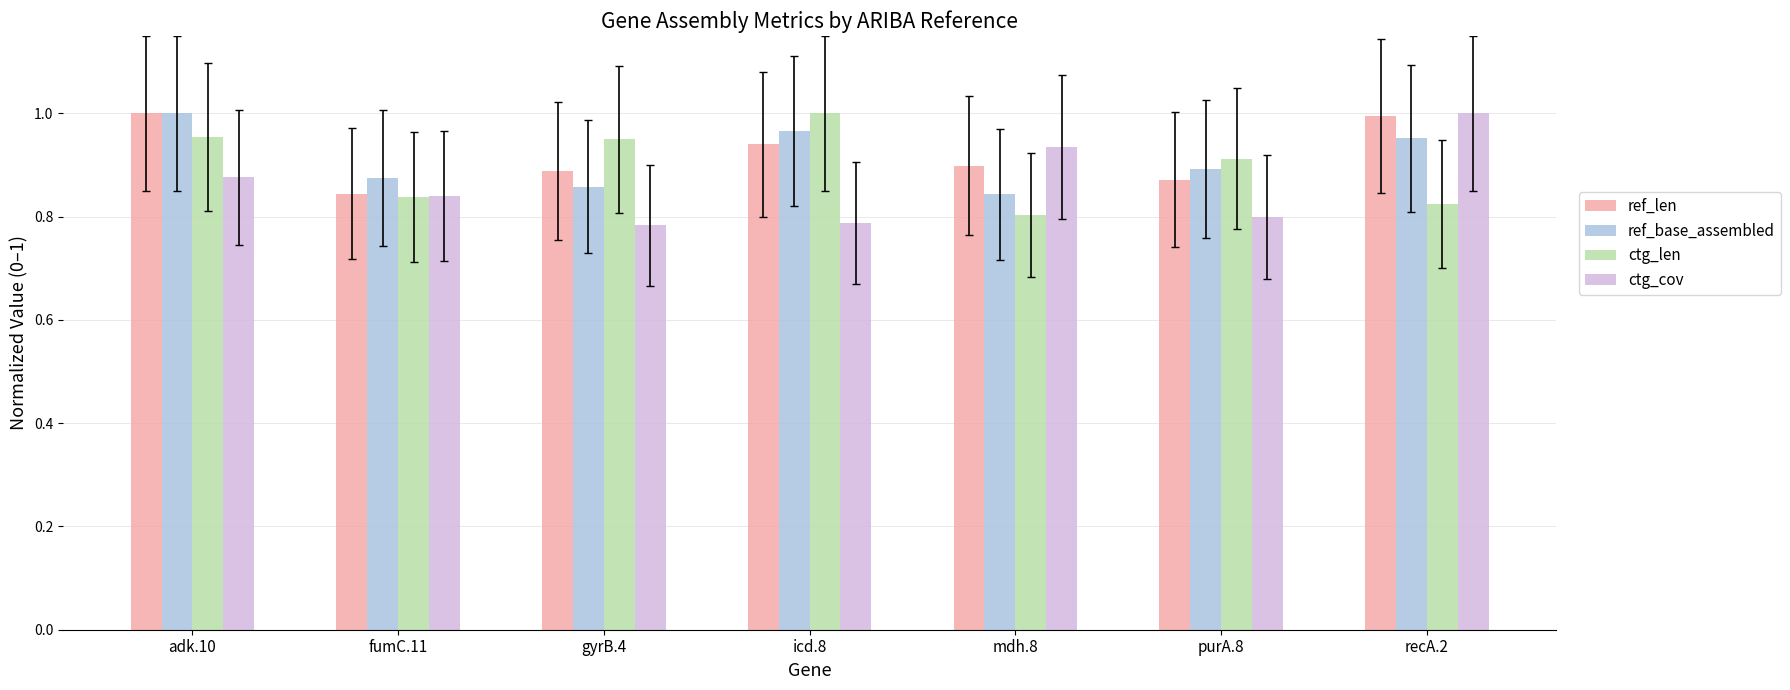

What is the difference between the second highest and second lowest values in the ctg_cov series?

0.1